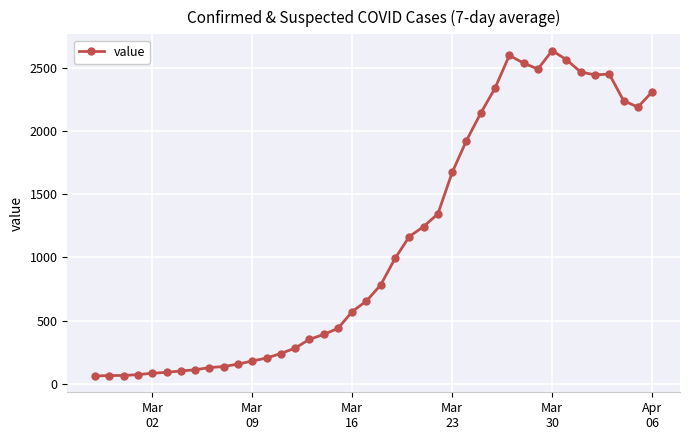

What is the value of the 31st point from the left?

2538